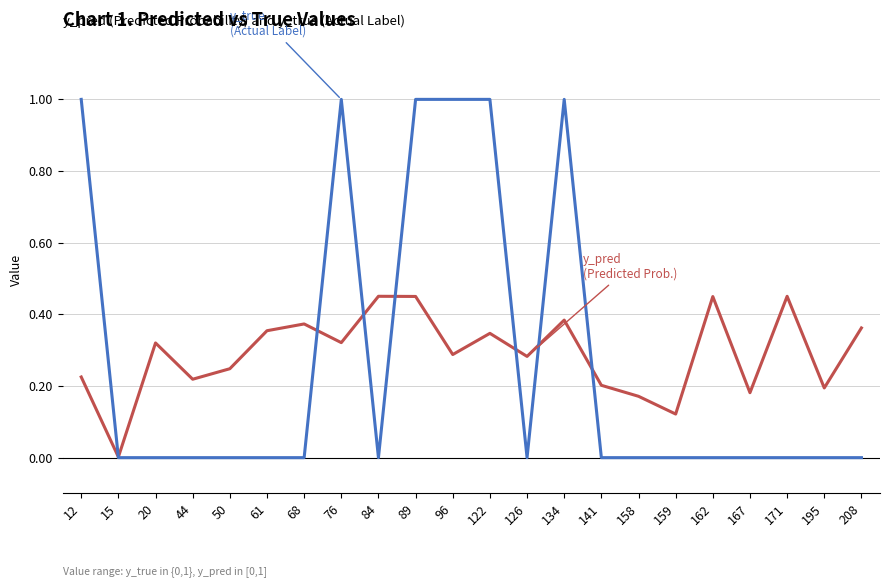

At which category is the sum across all series the highest?

89